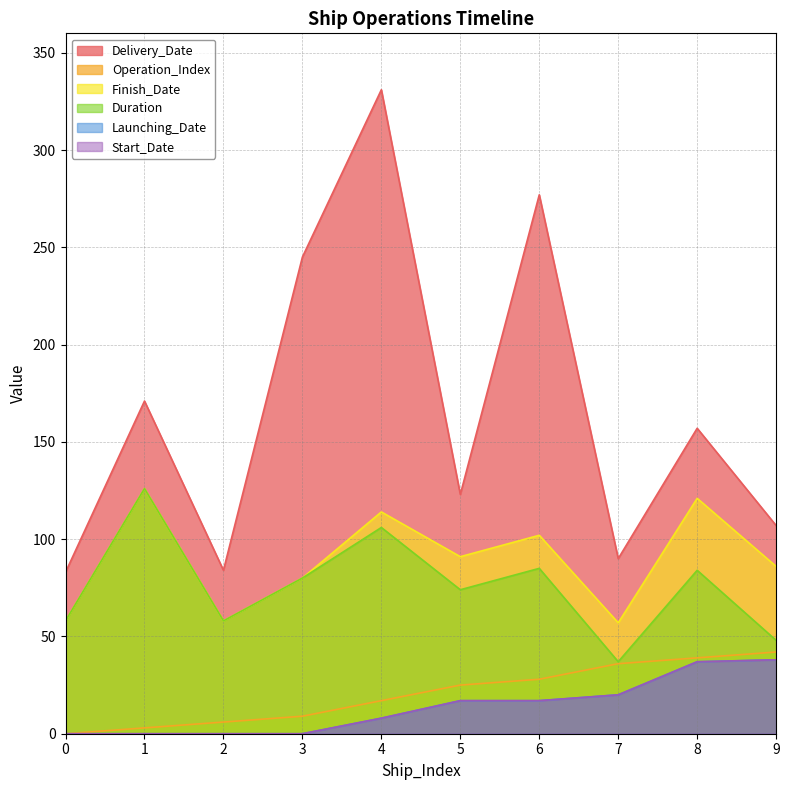

What is the difference between the Duration values at 8 and 6?

1